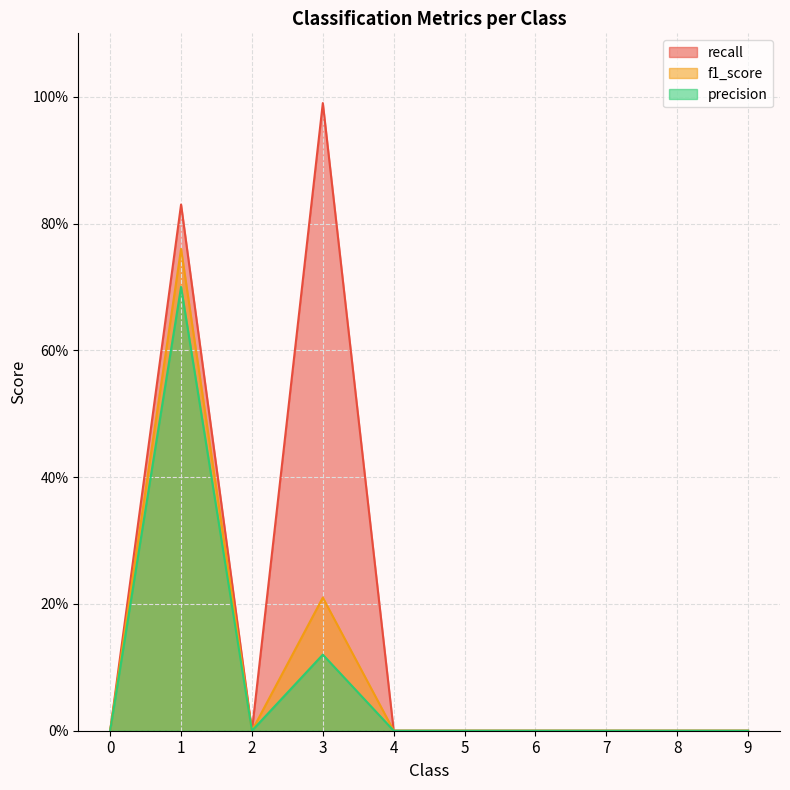

How many values in recall are above zero?

2